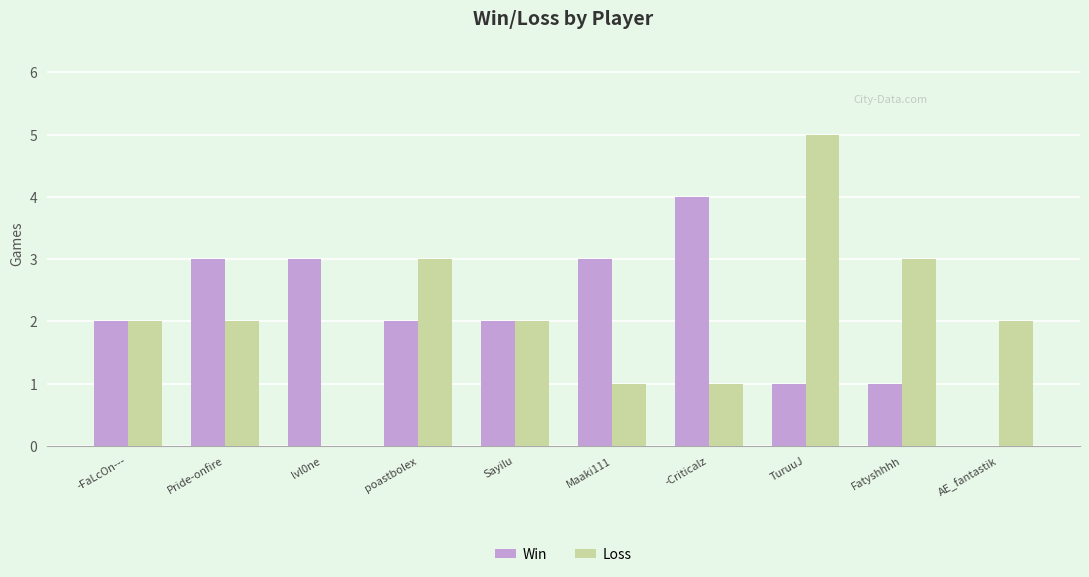

How many series are shown in this chart?

2